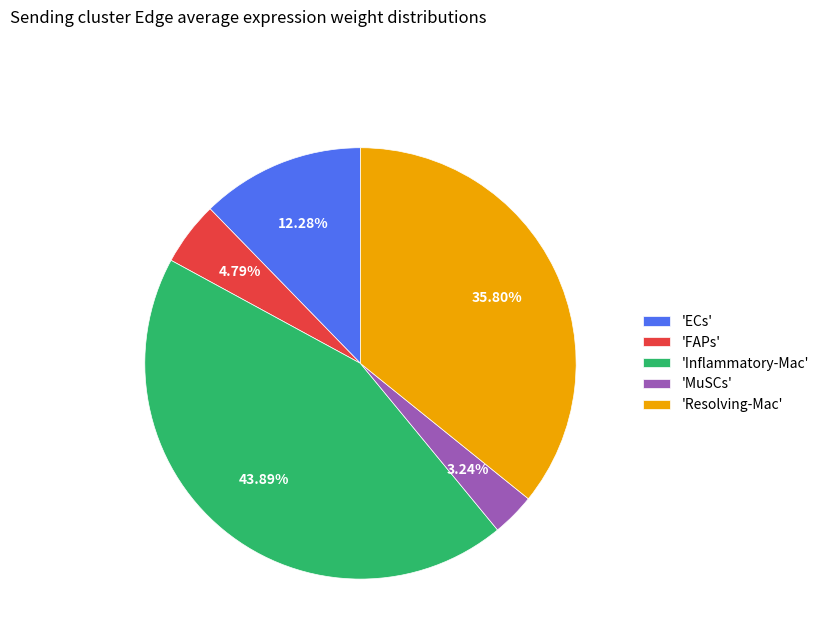

Which slice is the smallest?

'MuSCs'